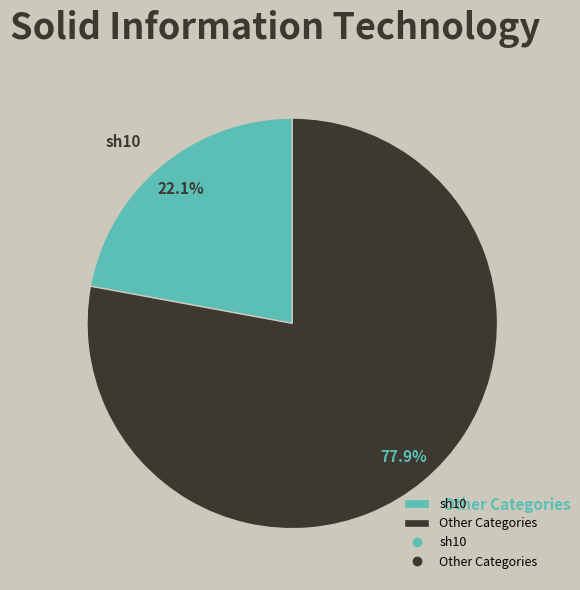

Combined, what portion of the pie is Other Categories and sh10?

100.0%